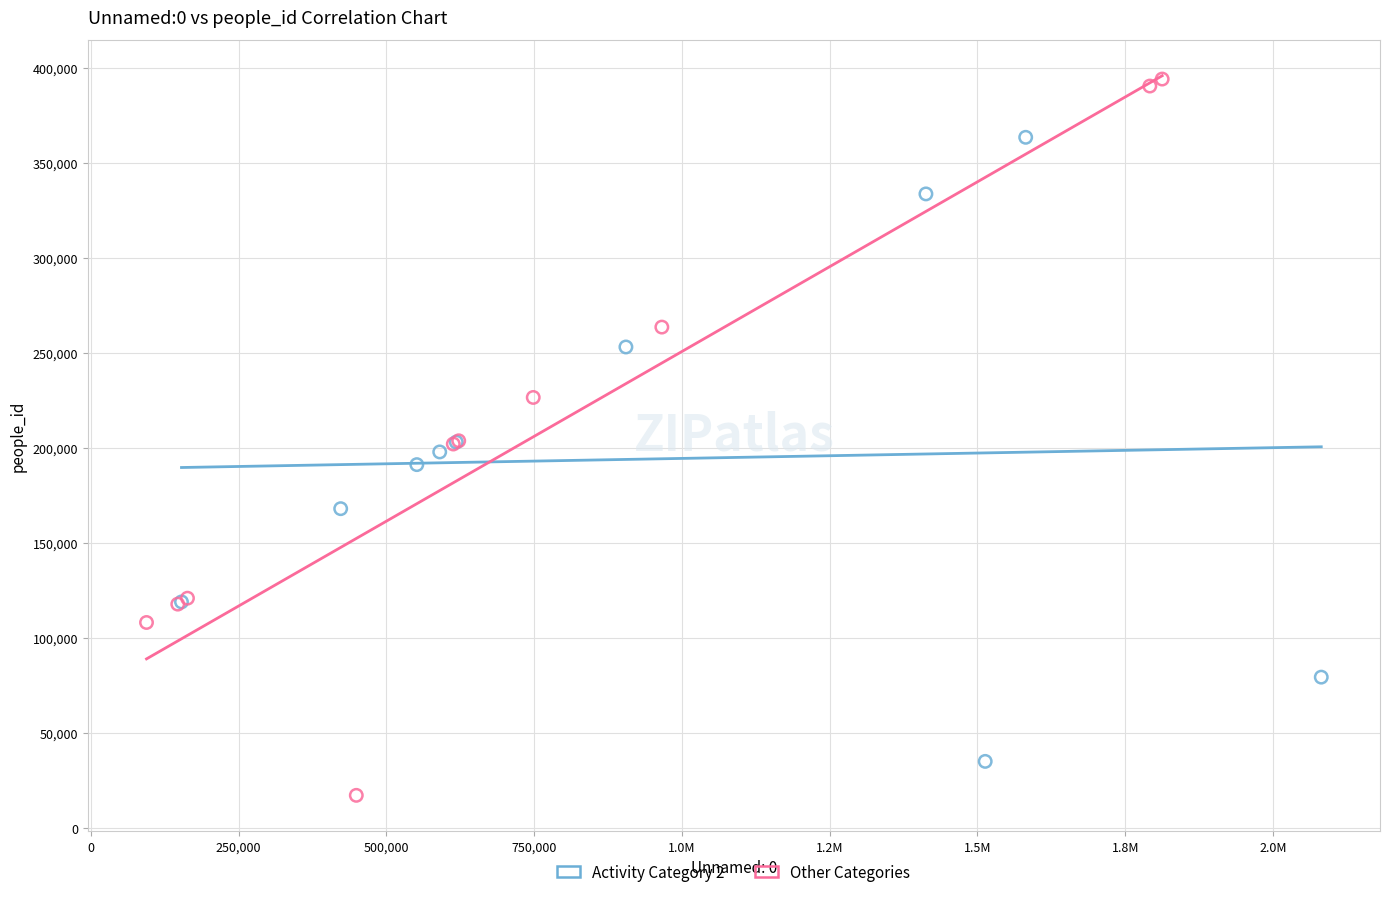

Which series reaches the maximum Y coordinate?

Other Categories